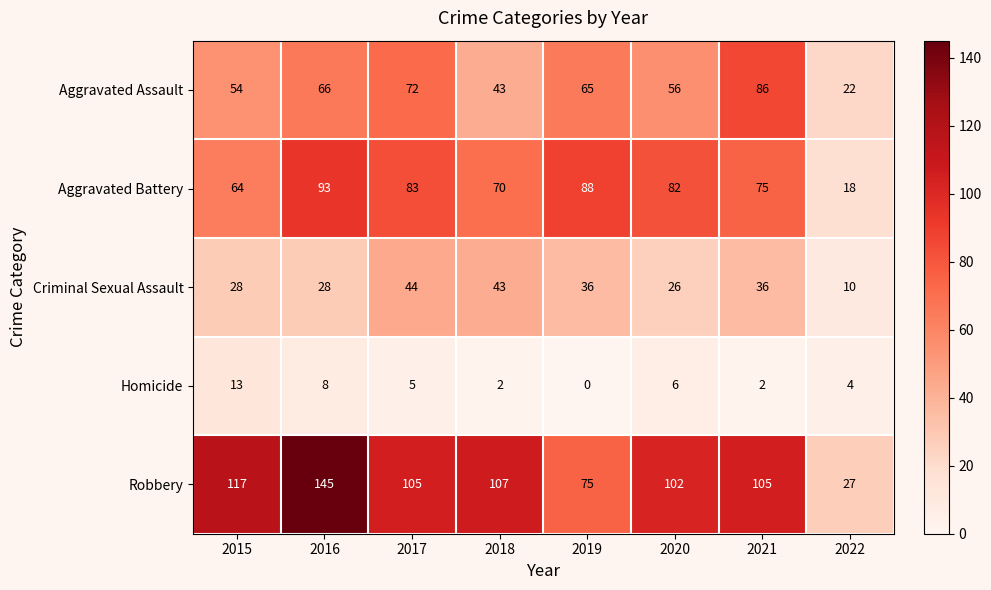

At which category is the sum across all series the highest?

2016